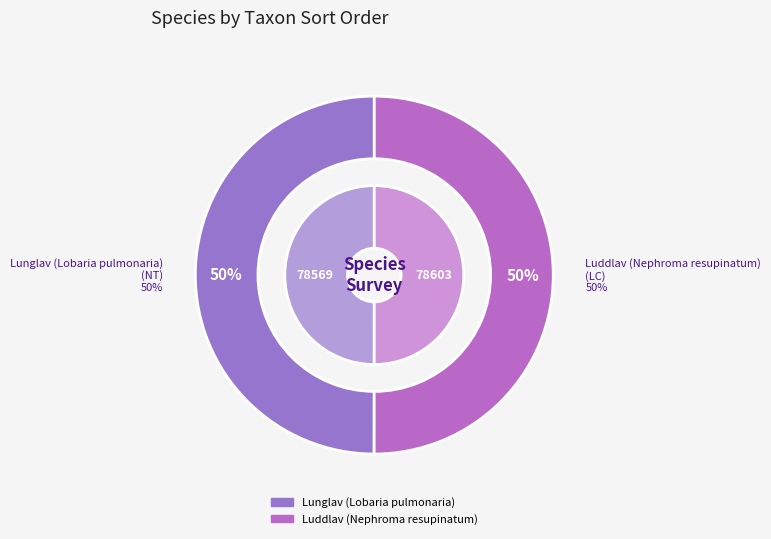

What is the change in value from Lunglav (Lobaria pulmonaria) to Luddlav (Nephroma resupinatum)?

+34